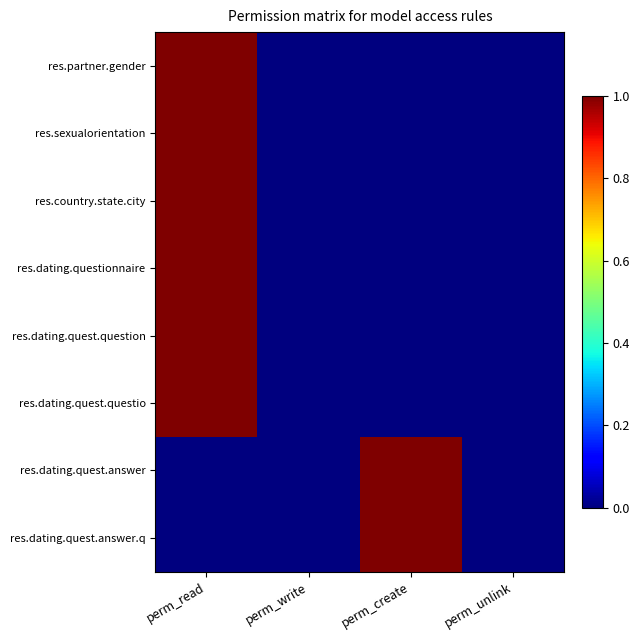

At which category is the sum across all series the highest?

perm_read